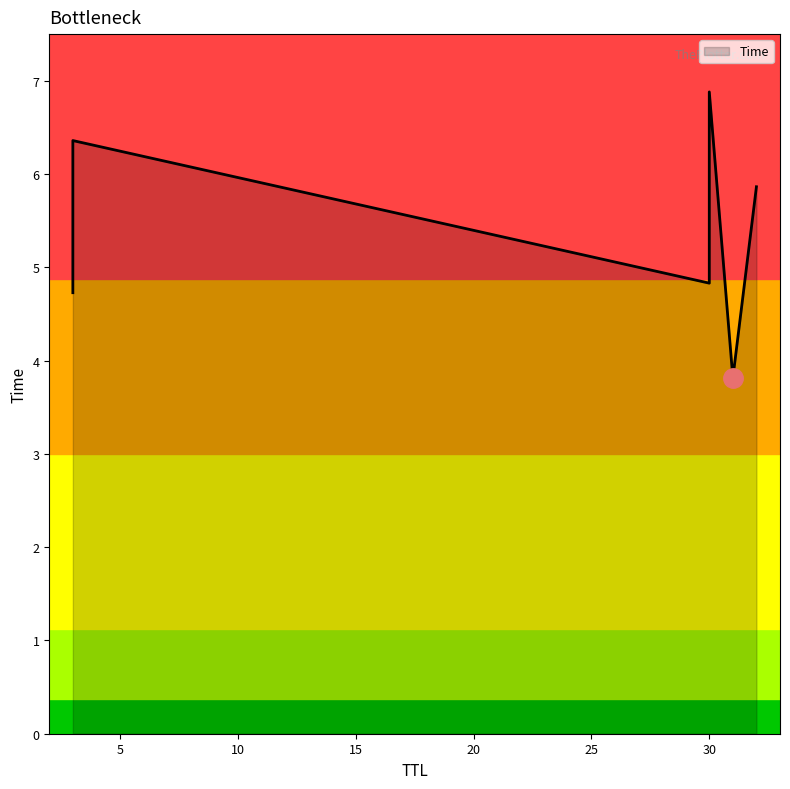

What is the label of the 5th point from the right?

3